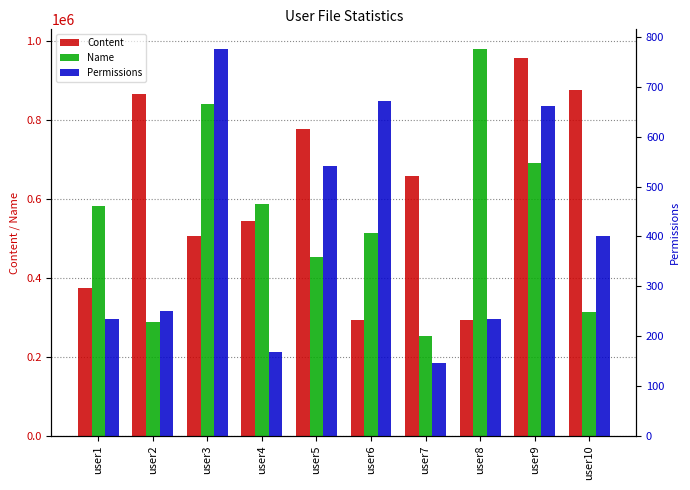

Where does the Content series first go above 658103?

user2